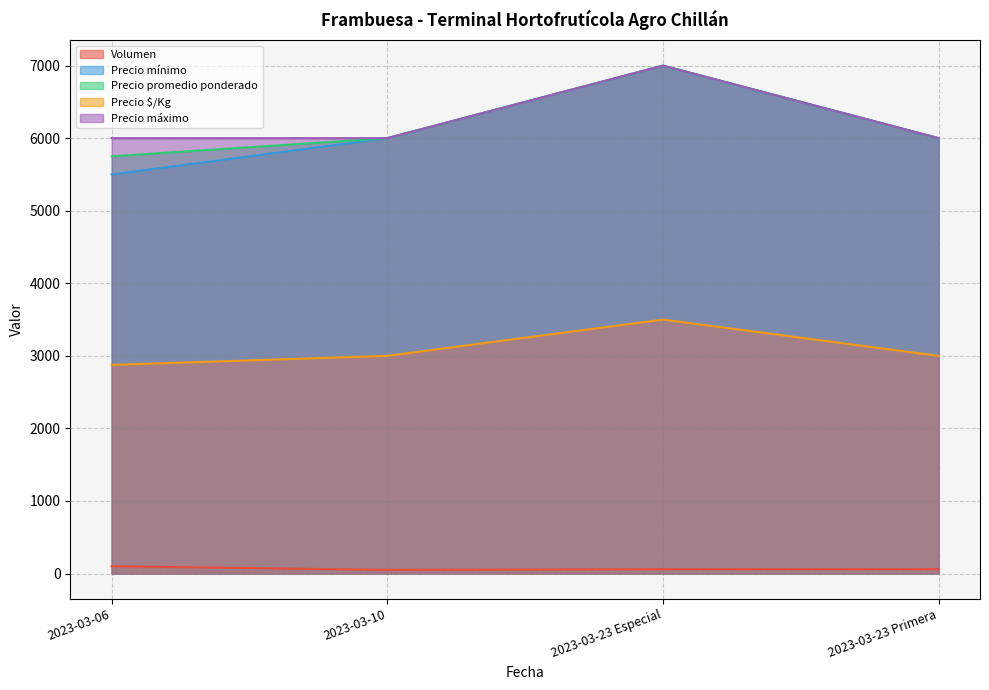

At 2023-03-23 Primera, list the series in order from smallest to largest.

Volumen, Precio $/Kg, Precio mínimo, Precio promedio ponderado, Precio máximo